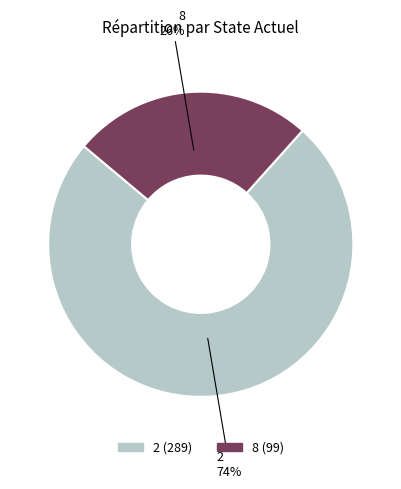

Is the sum of 2 and 8 greater than half?

Yes